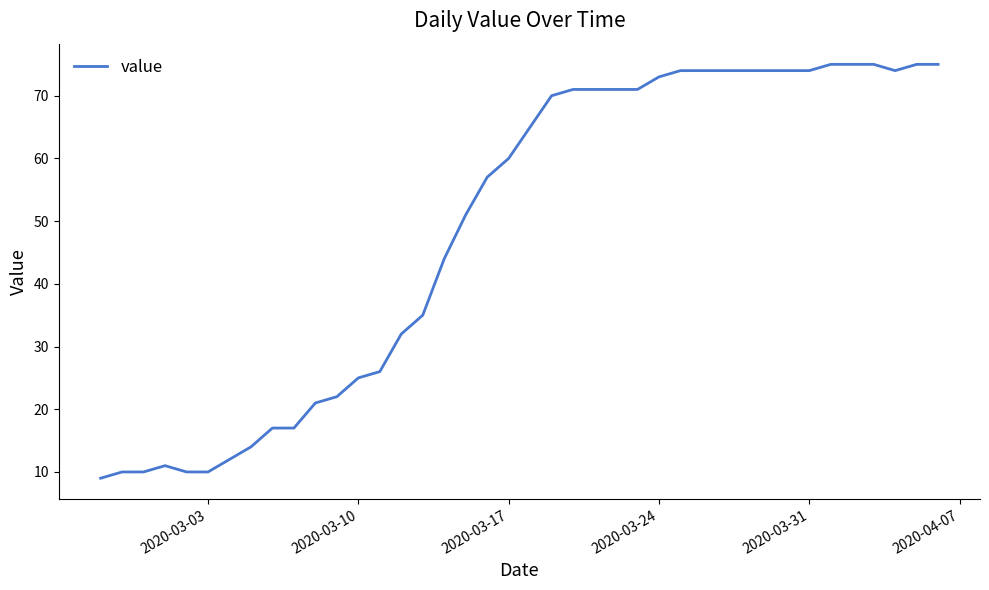

Count the number of categories in the chart.

40